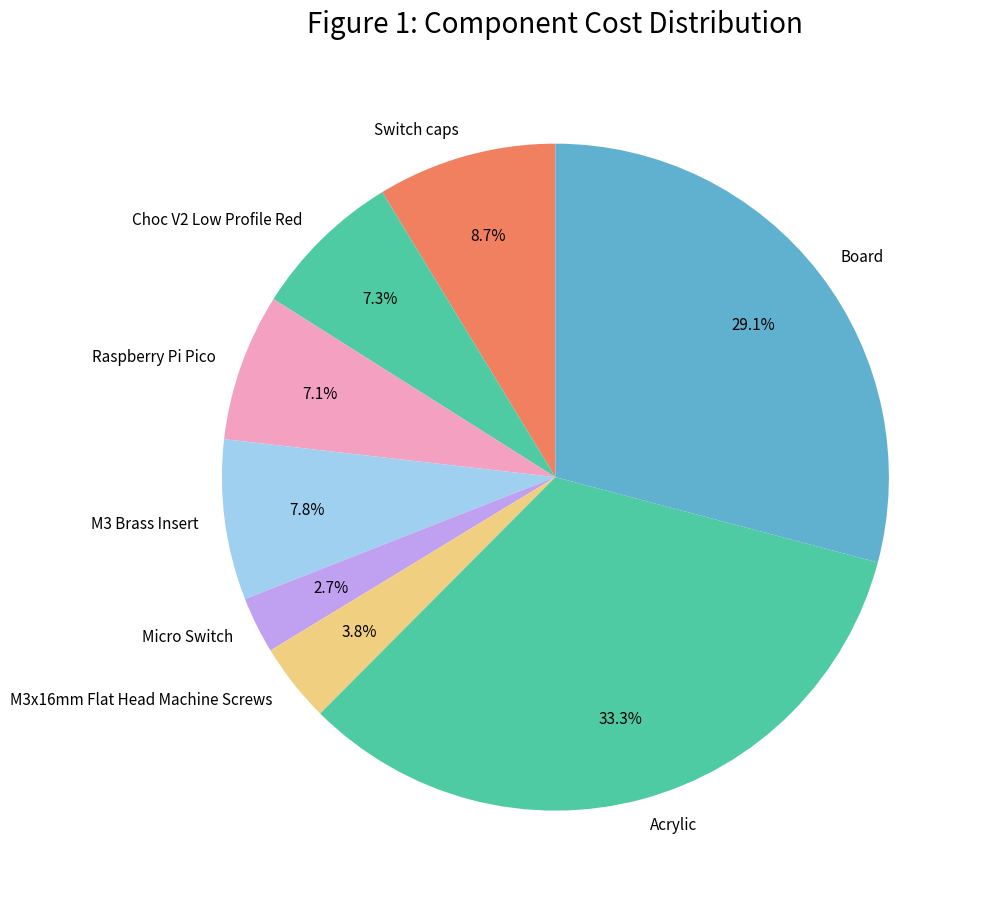

Combined, what portion of the pie is Board and Micro Switch?

31.9%